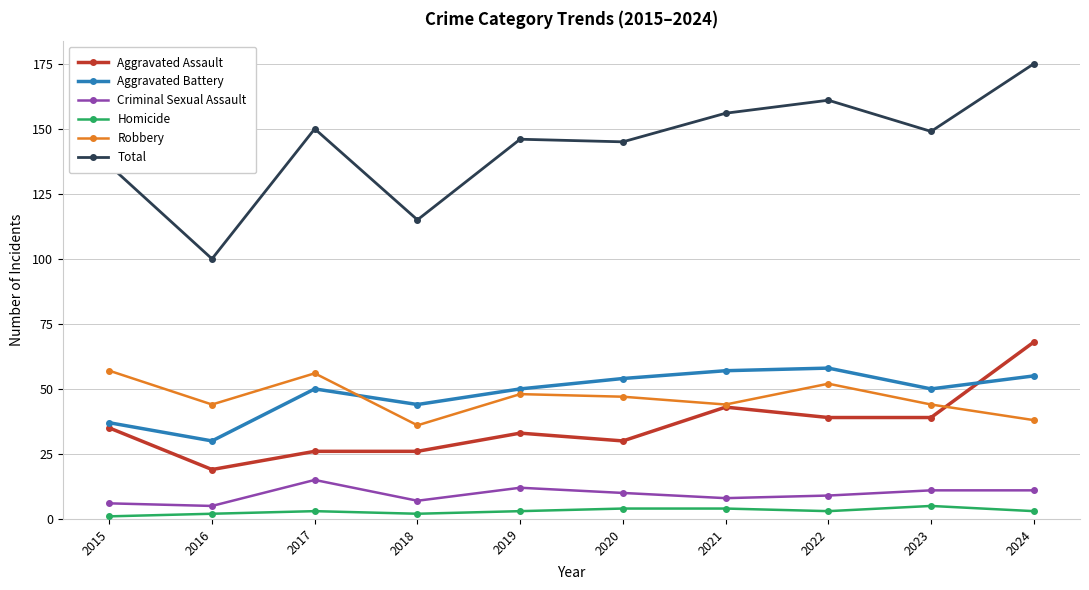

What is the difference between the highest and lowest values at 2017?

147